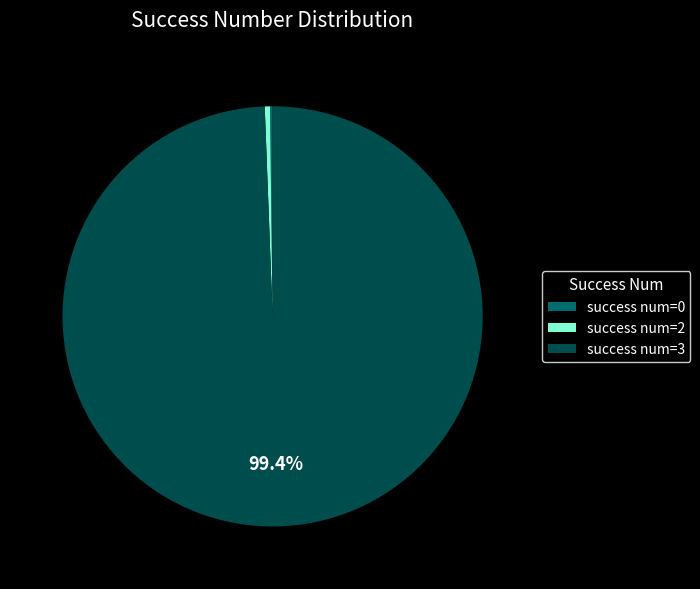

Which category has the biggest portion of the pie?

success num=3